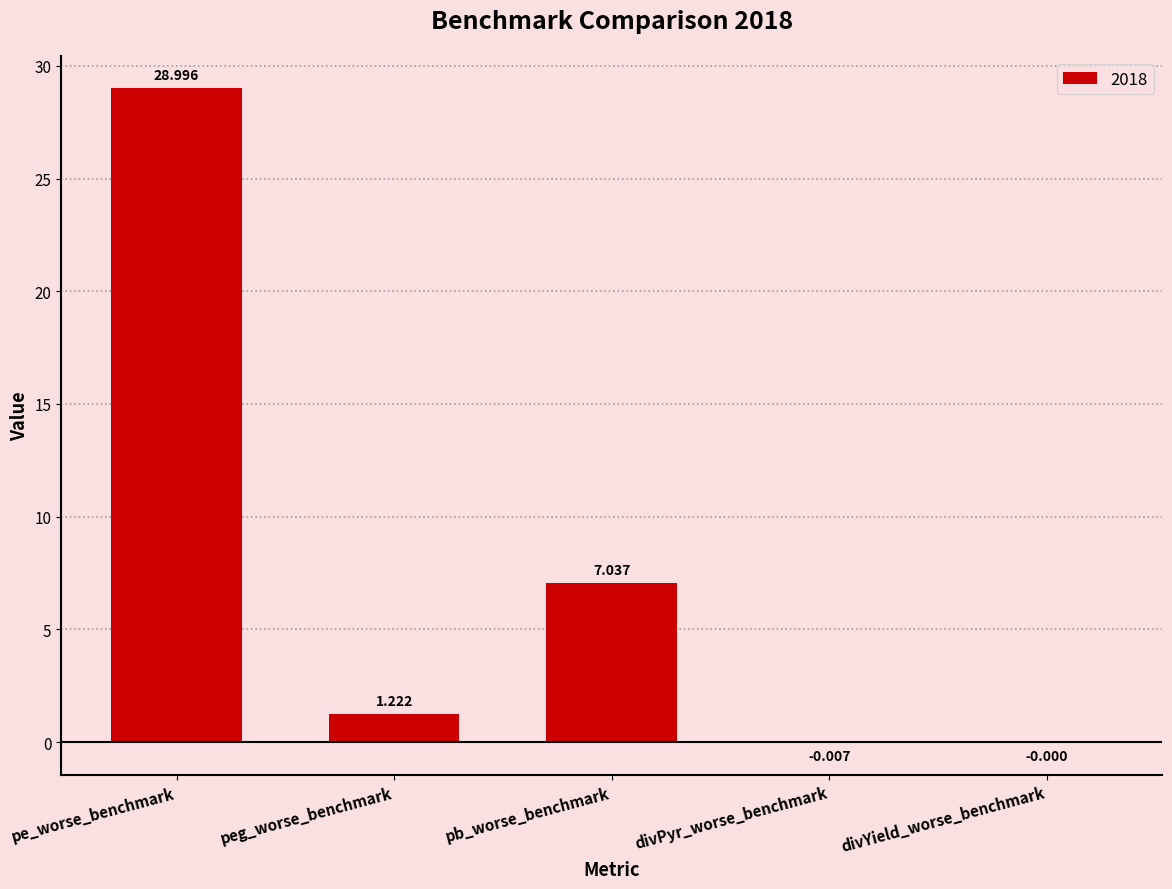

Where is the data nearest to the value 14?

pb_worse_benchmark